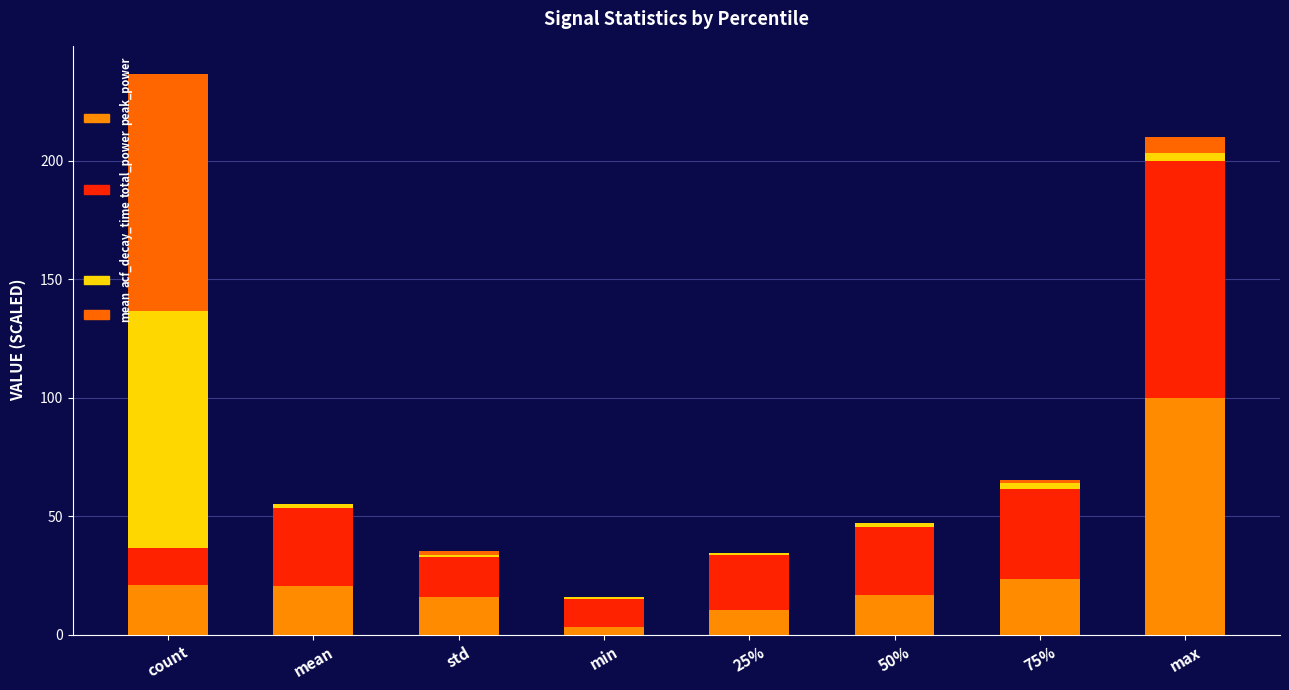

What is the difference between the second highest and minimum values in the acf_decay_time series?

2.7